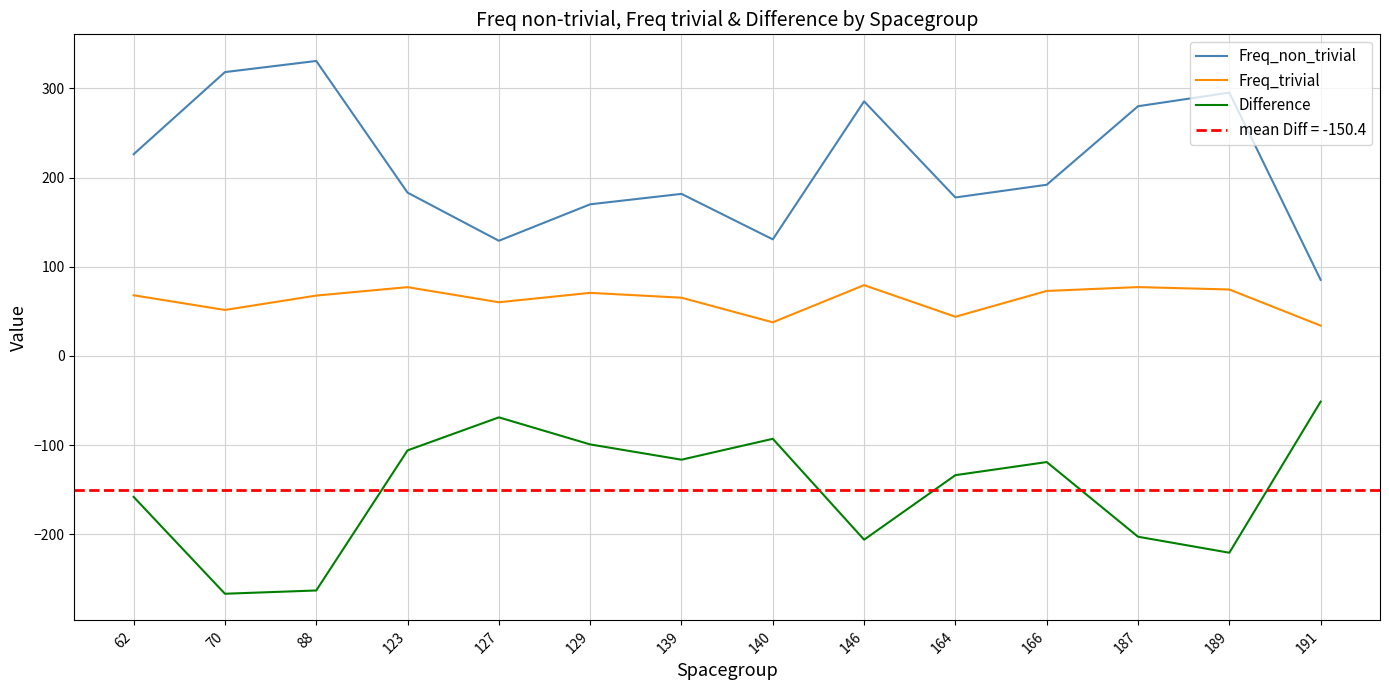

What is the total value across all series at 140?

75.3